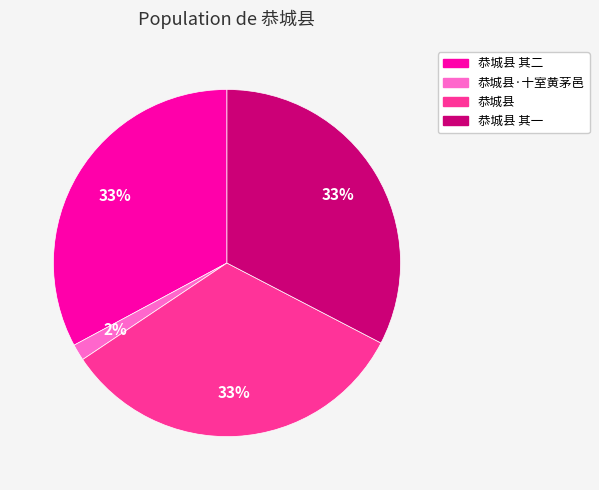

To the nearest percent, what is the difference between the largest and smallest slice percentages?

31%